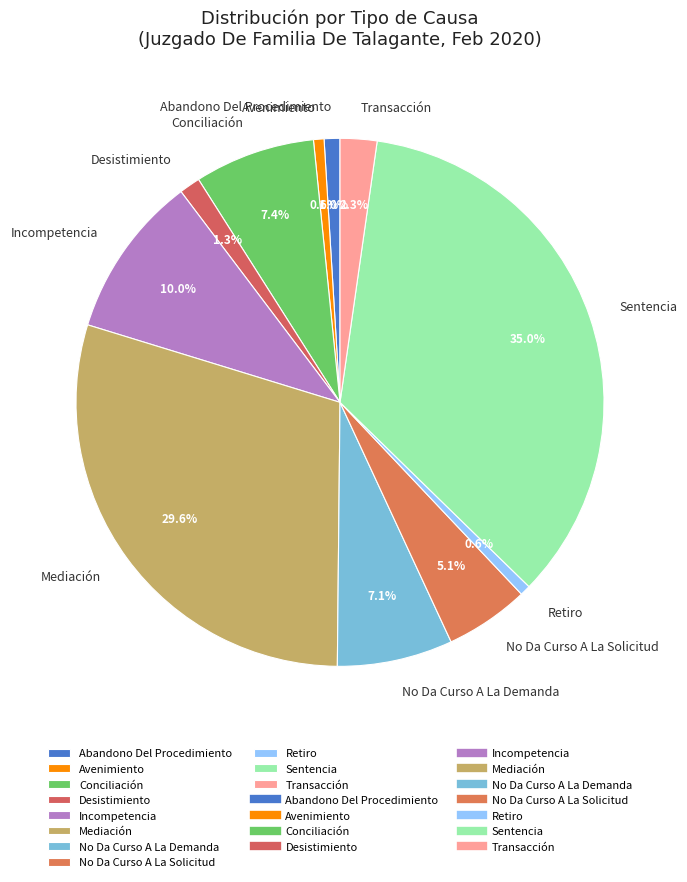

Which slice is the largest?

Sentencia